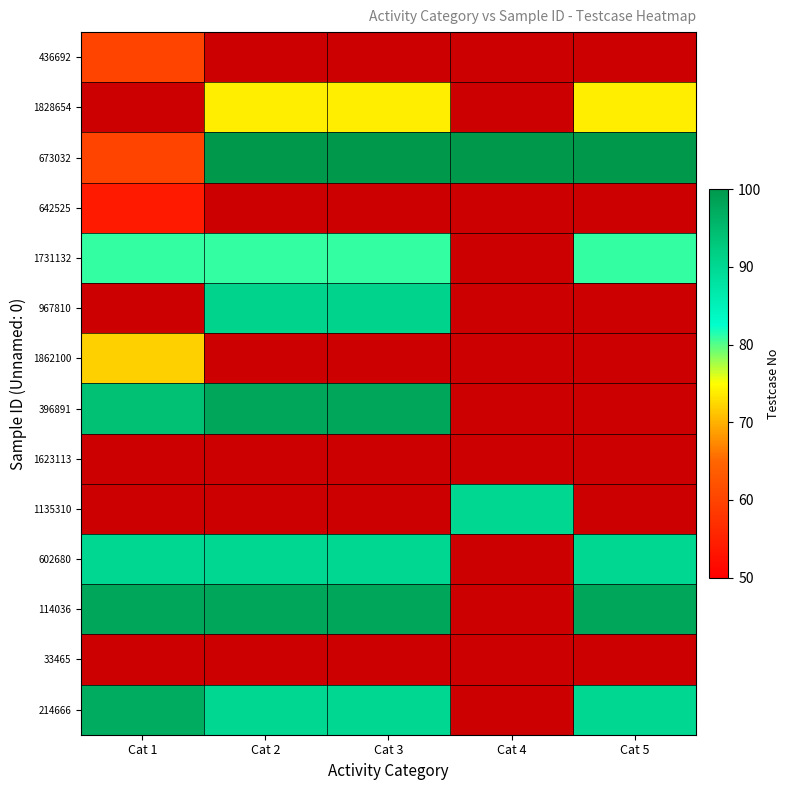

Reading left to right, what are all the values shown in this chart?

436692: Cat 1=60	Cat 2=0	Cat 3=0	Cat 4=0	Cat 5=0
1828654: Cat 1=0	Cat 2=74	Cat 3=74	Cat 4=0	Cat 5=74
673032: Cat 1=60	Cat 2=100	Cat 3=100	Cat 4=100	Cat 5=100
642525: Cat 1=54	Cat 2=0	Cat 3=0	Cat 4=0	Cat 5=0
1731132: Cat 1=81	Cat 2=81	Cat 3=81	Cat 4=0	Cat 5=81
967810: Cat 1=0	Cat 2=91	Cat 3=91	Cat 4=0	Cat 5=0
1862100: Cat 1=72	Cat 2=0	Cat 3=0	Cat 4=0	Cat 5=0
396891: Cat 1=94	Cat 2=98	Cat 3=98	Cat 4=0	Cat 5=0
1623113: Cat 1=0	Cat 2=0	Cat 3=0	Cat 4=0	Cat 5=0
1135310: Cat 1=0	Cat 2=0	Cat 3=0	Cat 4=90	Cat 5=0
602680: Cat 1=90	Cat 2=90	Cat 3=90	Cat 4=0	Cat 5=90
114036: Cat 1=98	Cat 2=98	Cat 3=98	Cat 4=0	Cat 5=98
33465: Cat 1=0	Cat 2=0	Cat 3=0	Cat 4=0	Cat 5=0
214666: Cat 1=97	Cat 2=90	Cat 3=90	Cat 4=0	Cat 5=90